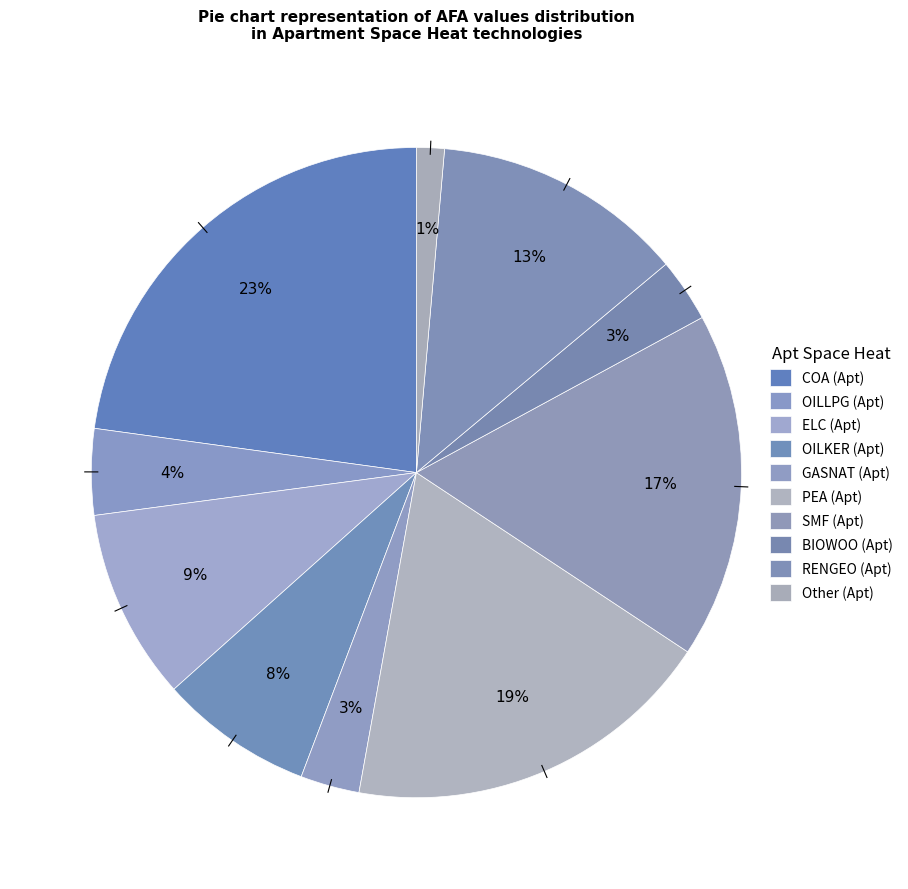

To the nearest percent, what is the combined percentage of SMF (Apt) and OILLPG (Apt)?

21%